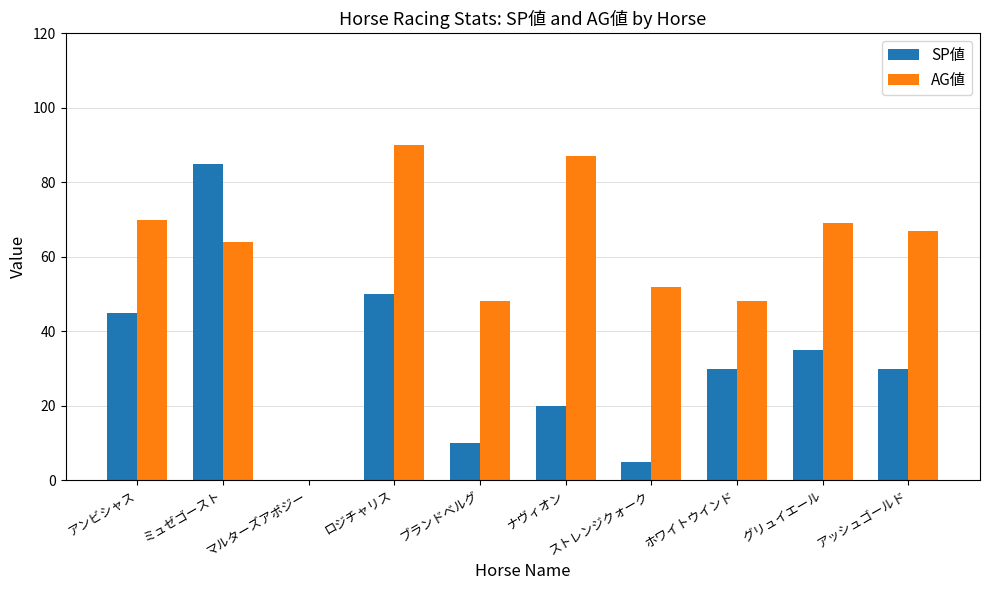

Between マルターズアポジー and ホワイトウインド, which series saw the biggest shift?

AG値